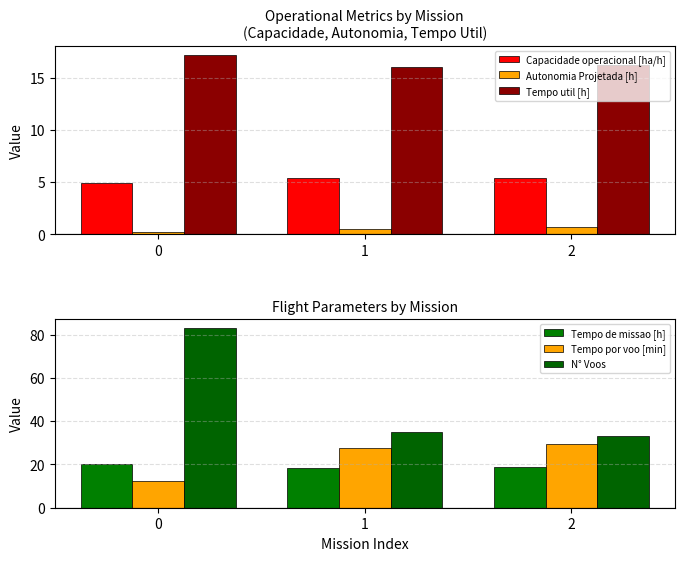

Reading left to right, list all the values displayed in this chart.

Capacidade operacional [ha/h]: 0=4.9	1=5.4	2=5.4
Autonomia Projetada [h]: 0=0.2	1=0.5	2=0.7
Tempo util [h]: 0=17.3	1=16.1	2=16.2
Tempo de missao [h]: 0=20.4	1=18.5	2=18.6
Tempo por voo [min]: 0=12.5	1=27.6	2=29.5
N° Voos: 0=83.0	1=35.0	2=33.0